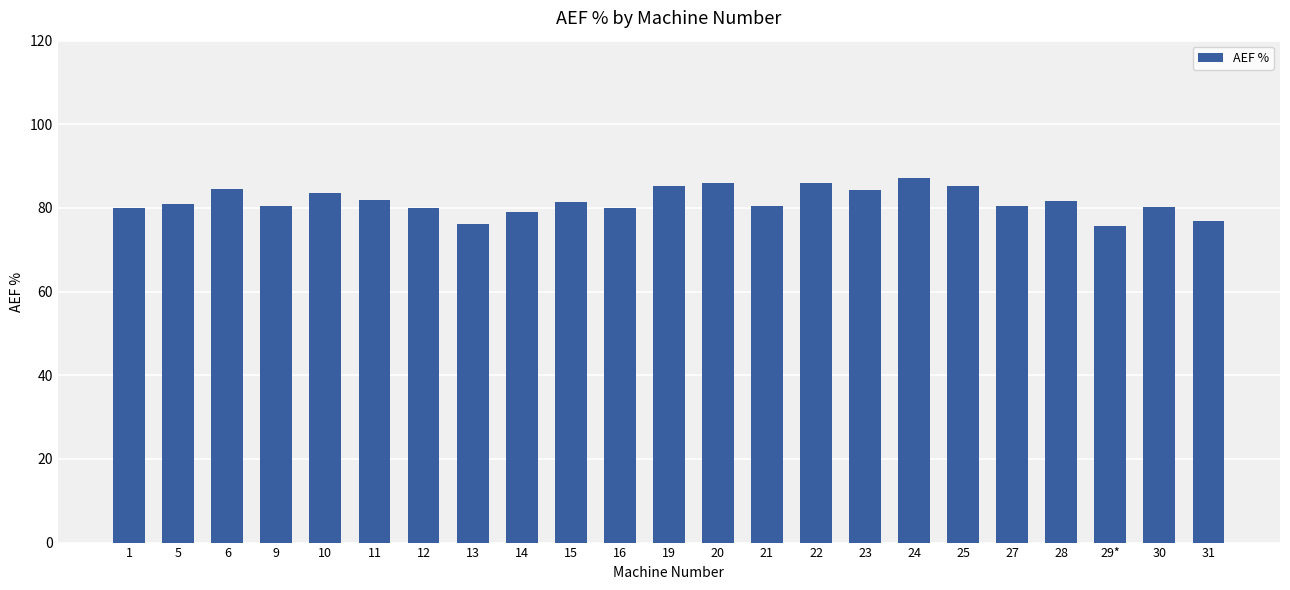

What is the difference between the values at 6 and 9?

4.2